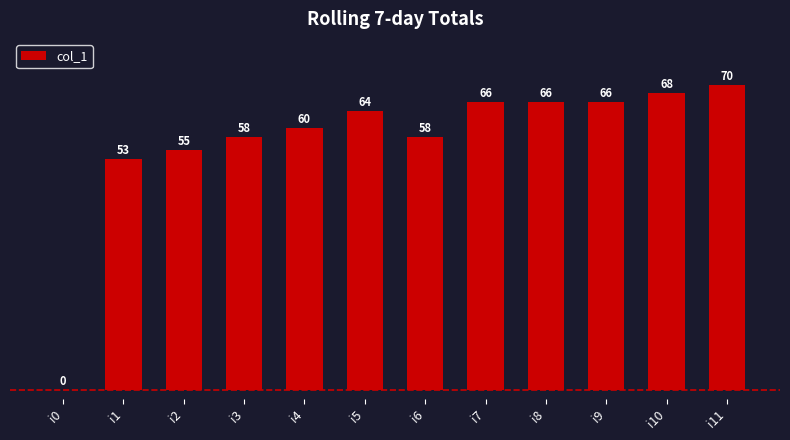

What is the greatest value displayed?

70